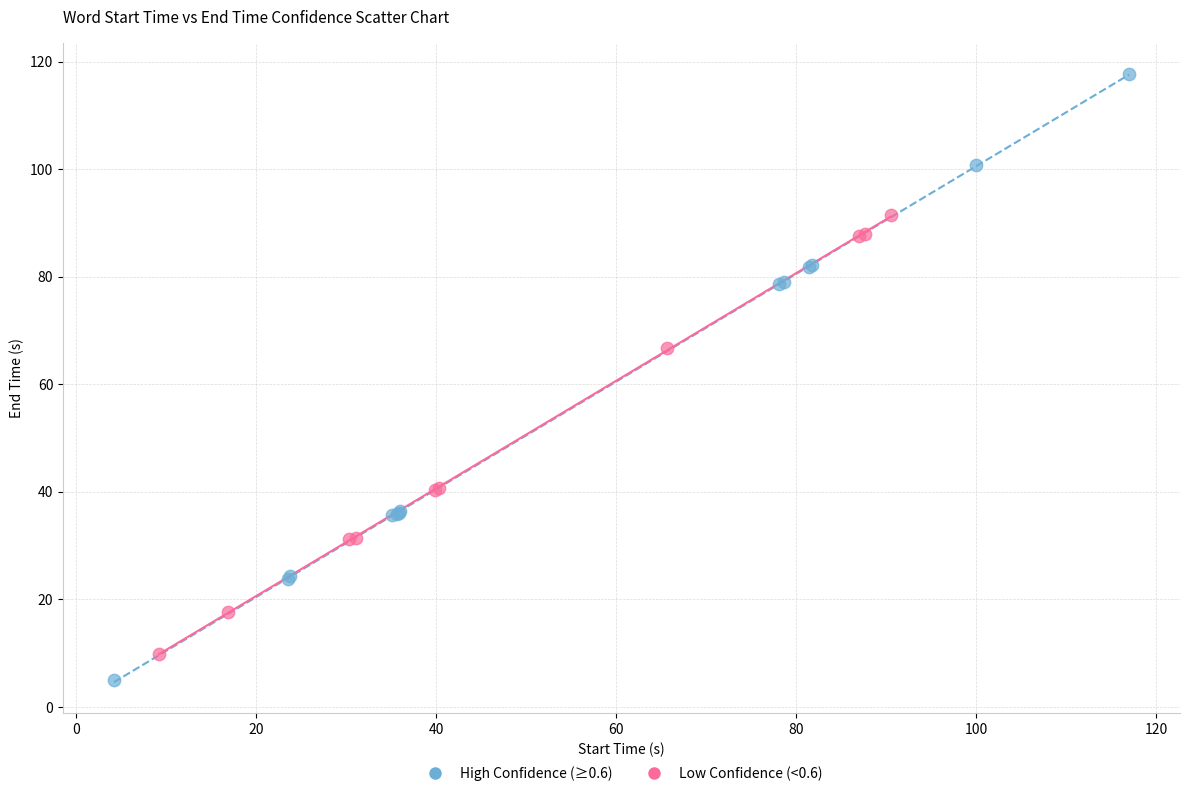

Which series contains the highest Y value?

High Confidence (≥0.6)